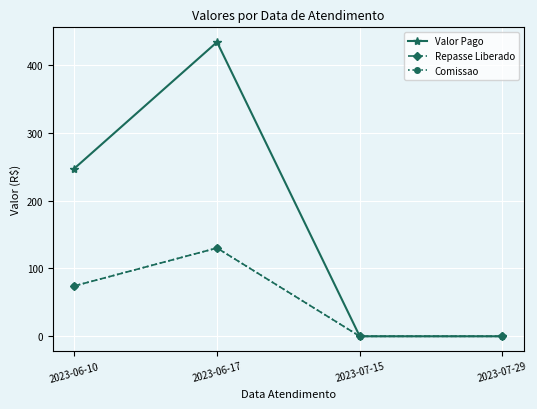

Does the chart have visible grid lines?

Yes